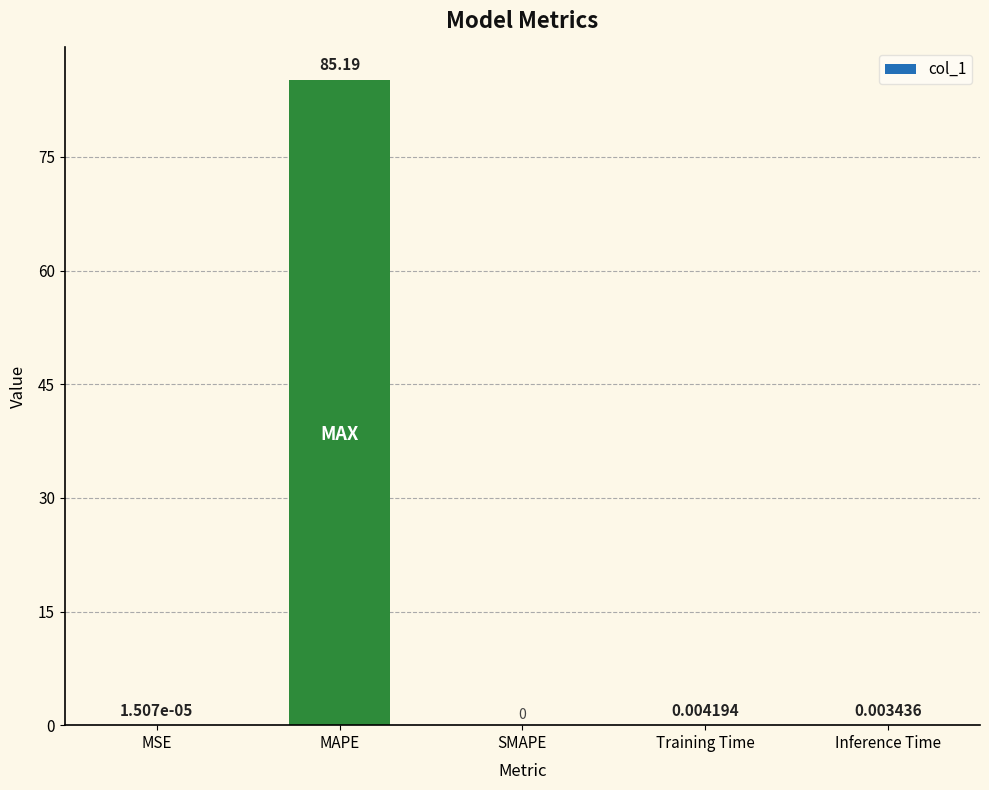

Between Training Time and SMAPE, which is larger?

Training Time